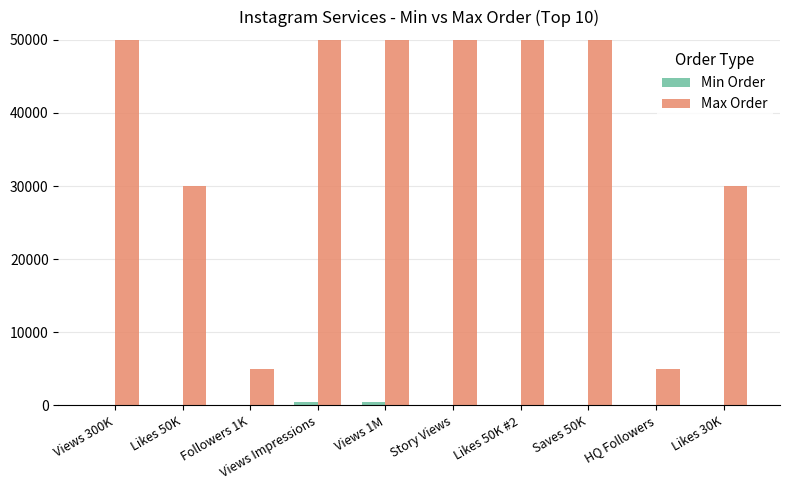

Where does the Min Order series first go above 50?

Views Impressions